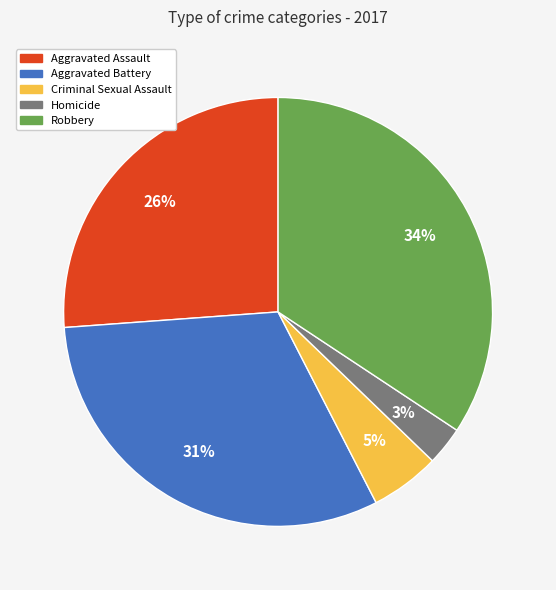

Which has a higher value, Homicide or Aggravated Assault?

Aggravated Assault